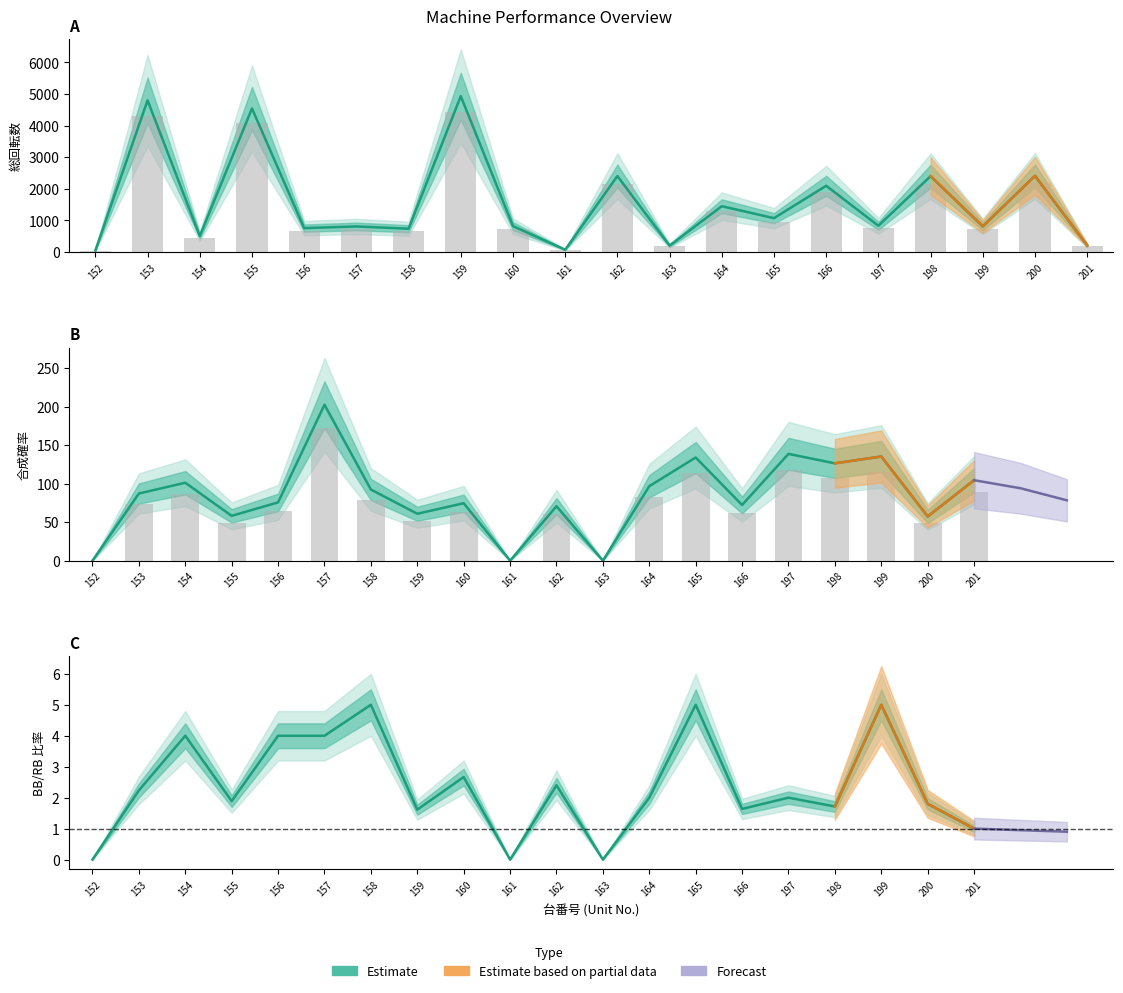

What is the difference between the 合成確率 values at 166 and 160?

2.3